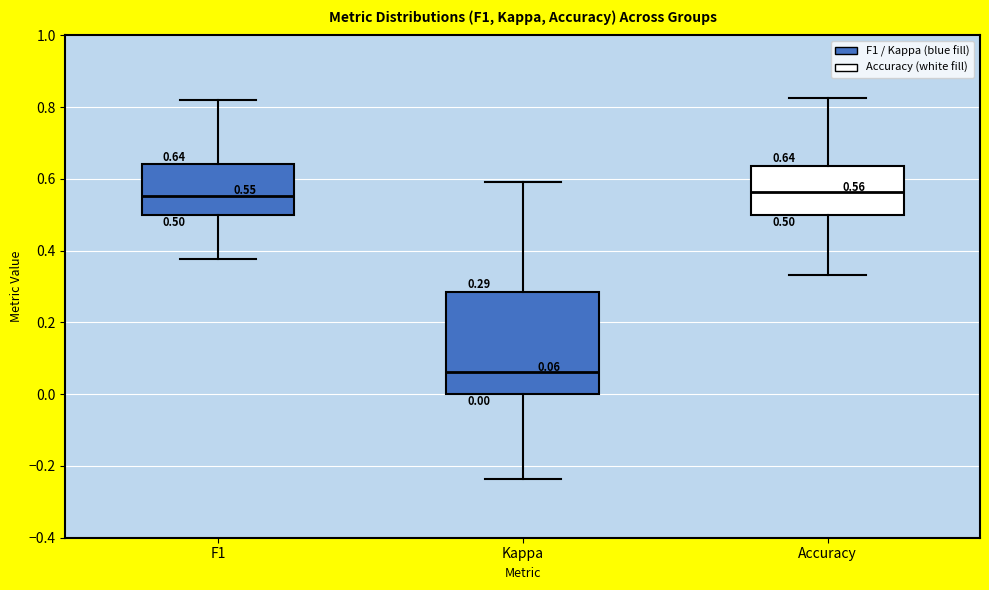

Comparing the boxes themselves (not the whiskers), which one is the tallest?

Kappa